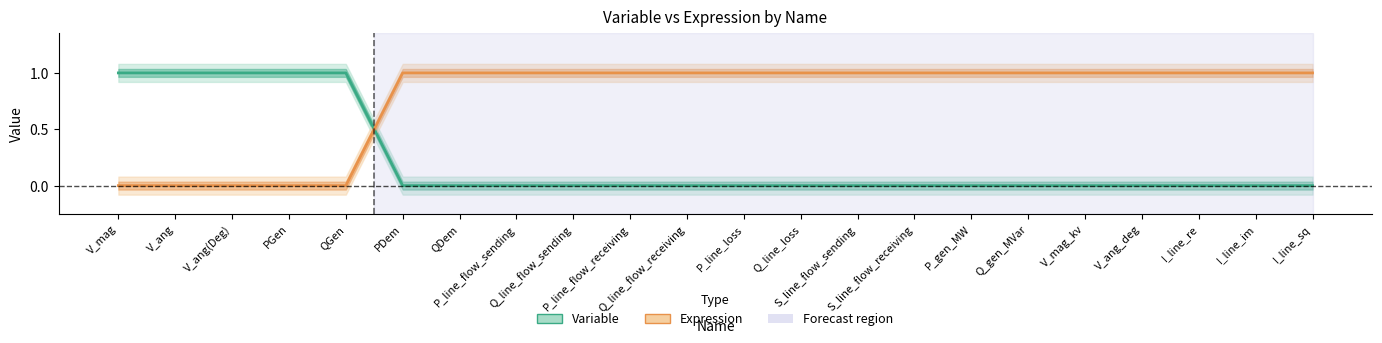

List the labels in order of Variable value, smallest first.

PDem, QDem, P_line_flow_sending, Q_line_flow_sending, P_line_flow_receiving, Q_line_flow_receiving, P_line_loss, Q_line_loss, S_line_flow_sending, S_line_flow_receiving, P_gen_MW, Q_gen_MVar, V_mag_kv, V_ang_deg, I_line_re, I_line_im, I_line_sq, V_mag, V_ang, V_ang(Deg), PGen, QGen